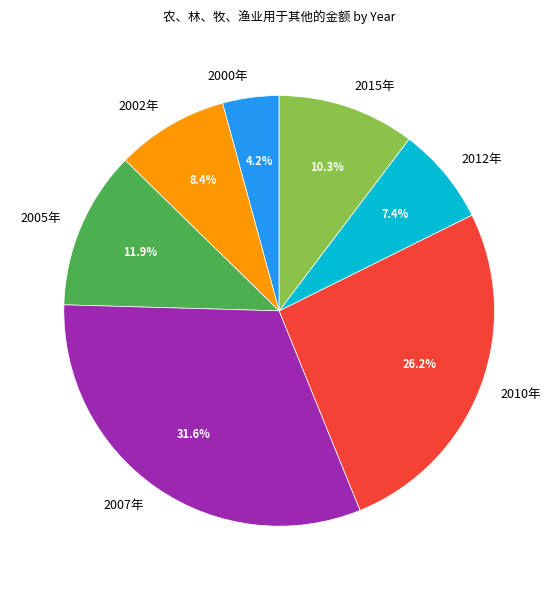

Is there any slice that represents more than half of the pie?

No